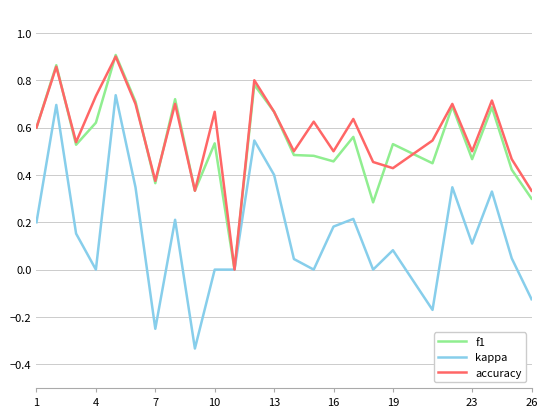

Does the chart have visible grid lines?

Yes